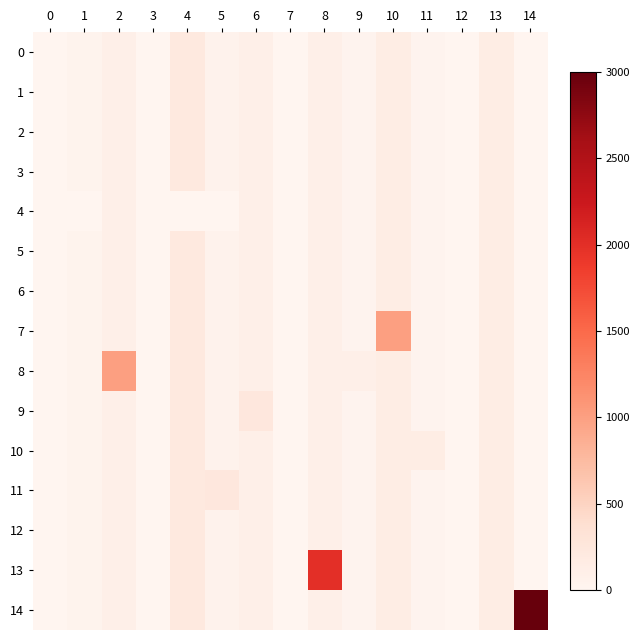

What is the greatest value displayed?

3000